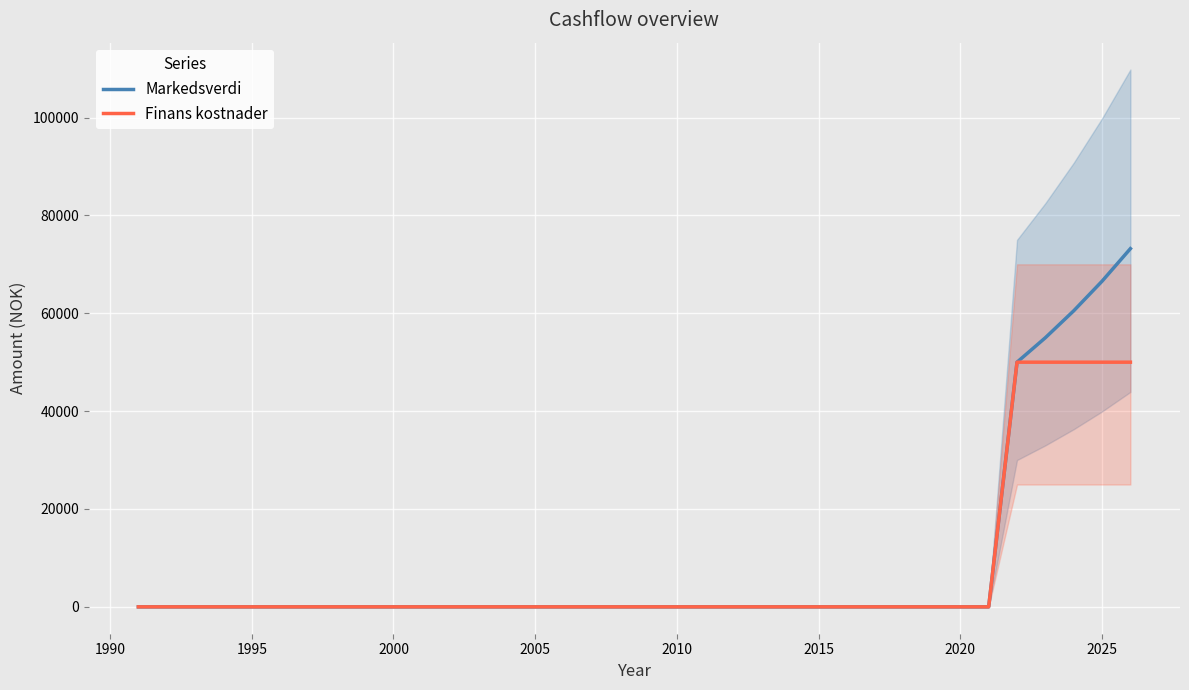

What is the highest value of the Finans kostnader series?

50000